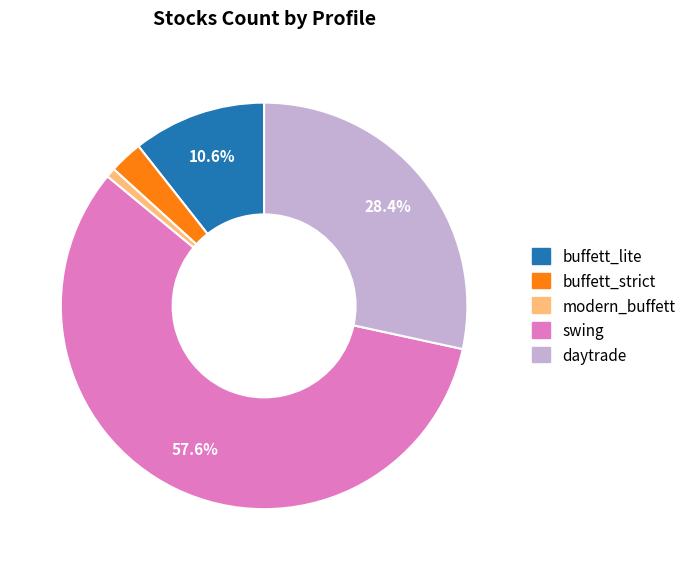

Between daytrade and swing, which is larger?

swing